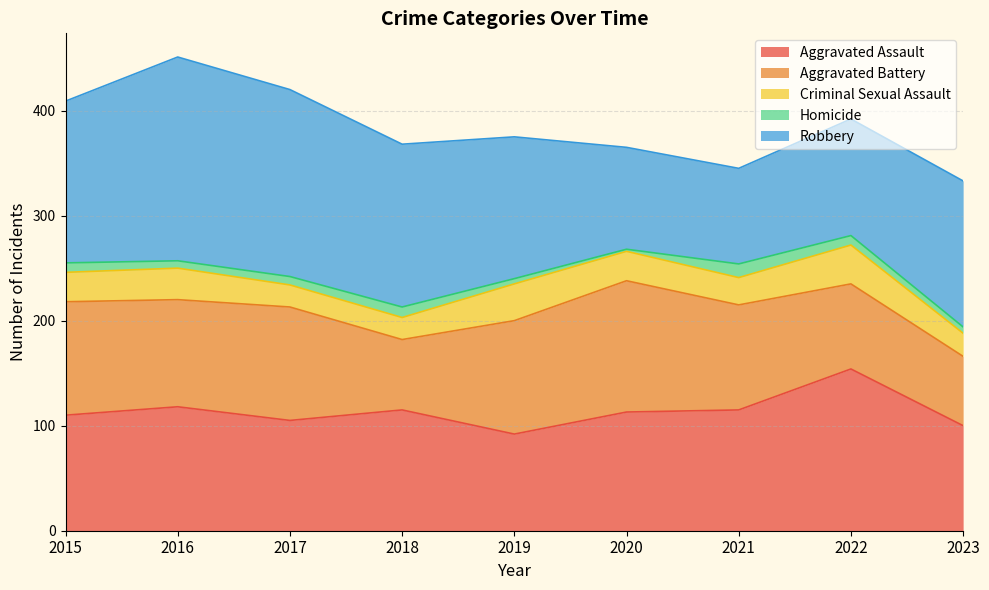

What is the difference between the maximum and minimum values in the Criminal Sexual Assault series?

16